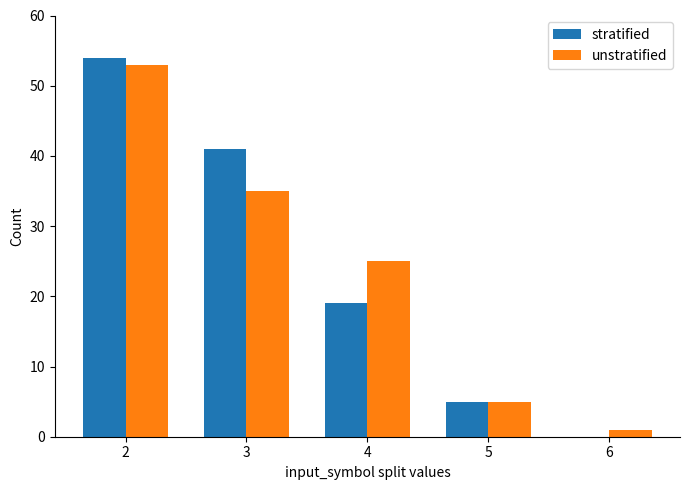

Reading left to right, list all the values displayed in this chart.

stratified: 2=54	3=41	4=19	5=5	6=0
unstratified: 2=53	3=35	4=25	5=5	6=1